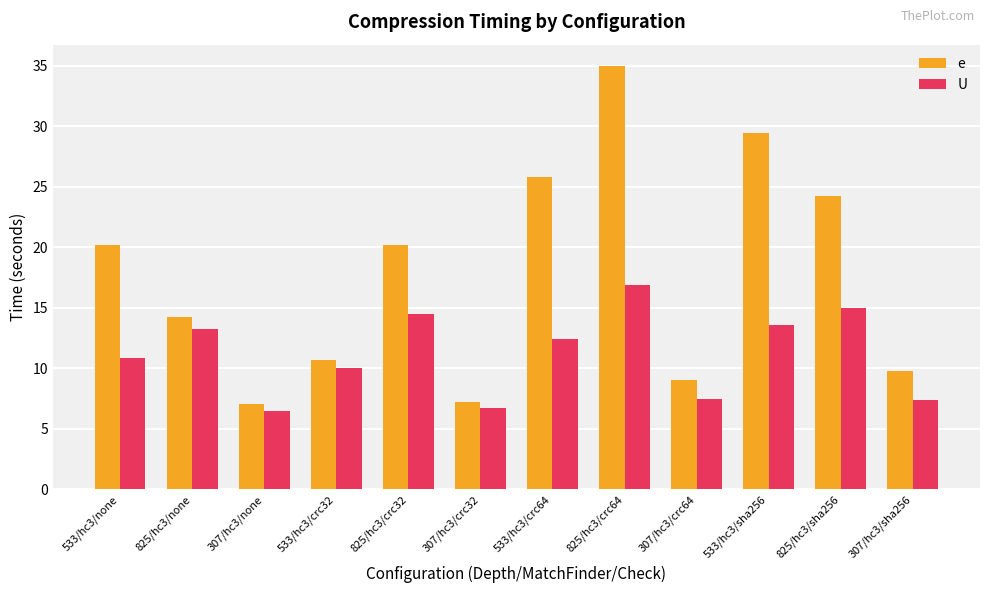

Rank the series by their maximum value, from lowest to highest.

U, e